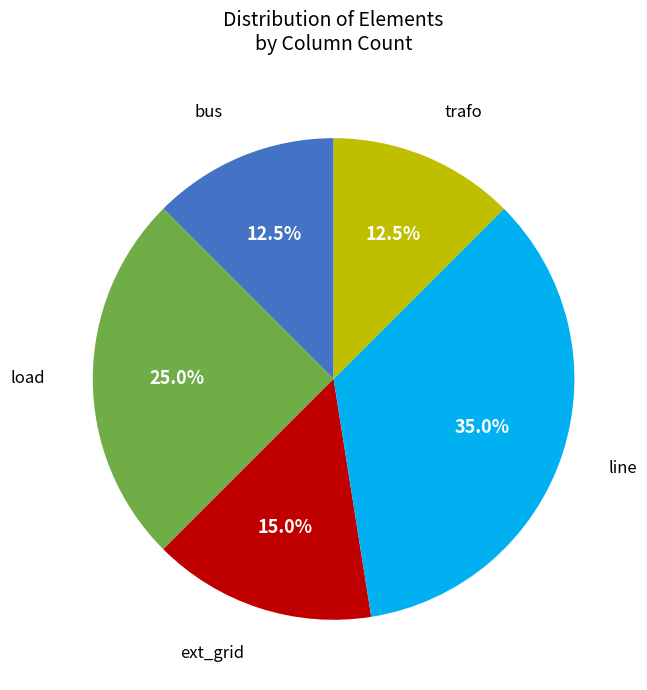

Does any single category account for the majority?

No